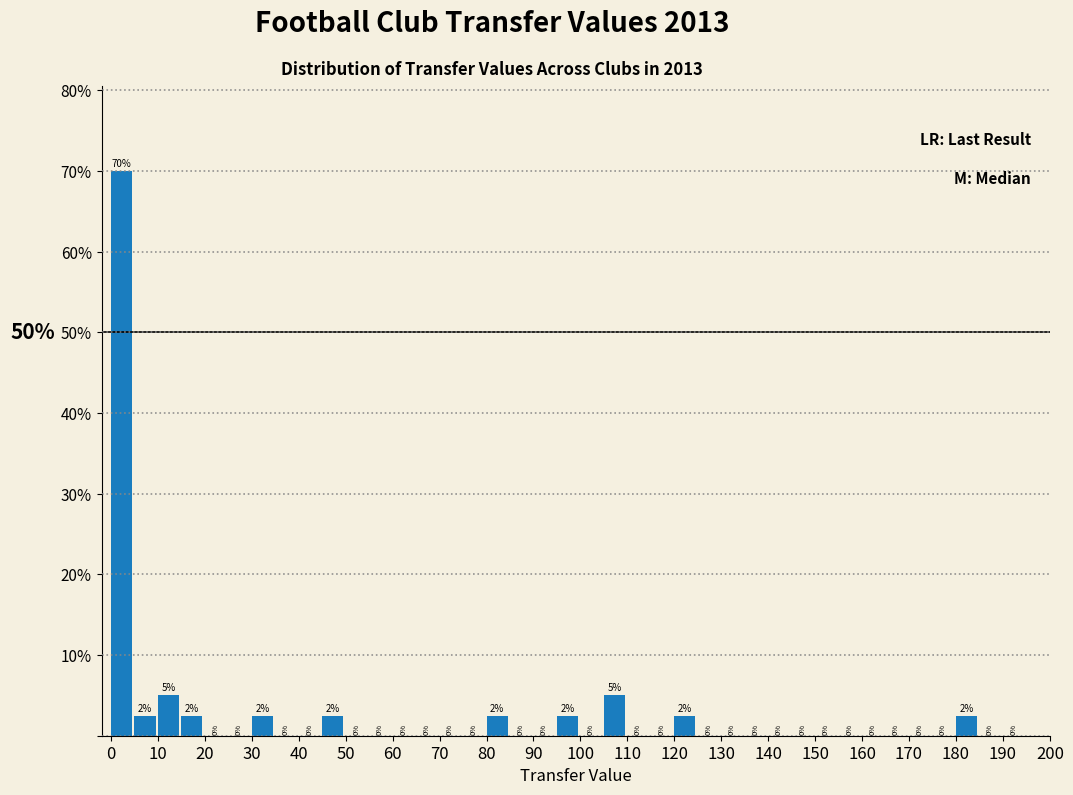

Which range on the x-axis has the tallest bar?

0 to 5